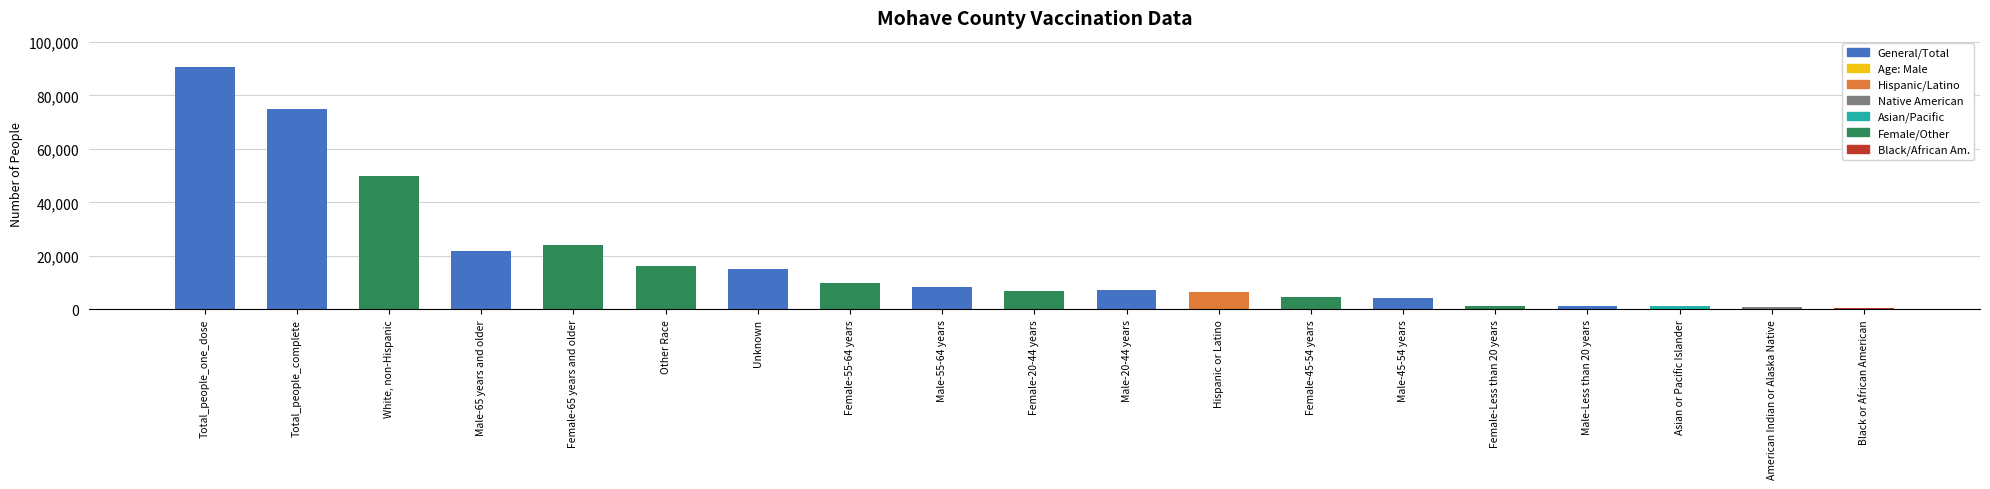

List the labels in order of value, smallest first.

Black or African American, American Indian or Alaska Native, Asian or Pacific Islander, Male-Less than 20 years, Female-Less than 20 years, Male-45-54 years, Female-45-54 years, Hispanic or Latino, Female-20-44 years, Male-20-44 years, Male-55-64 years, Female-55-64 years, Unknown, Other Race, Male-65 years and older, Female-65 years and older, White, non-Hispanic, Total_people_complete, Total_people_one_dose